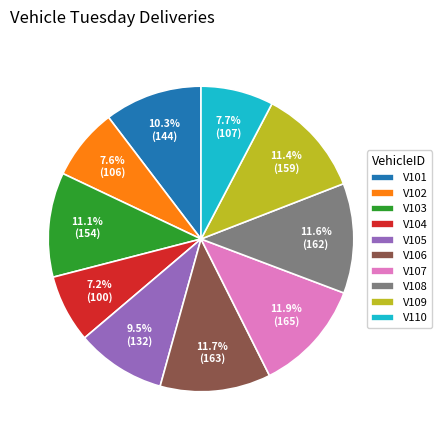

What portion of the pie excludes V106?

88.3%